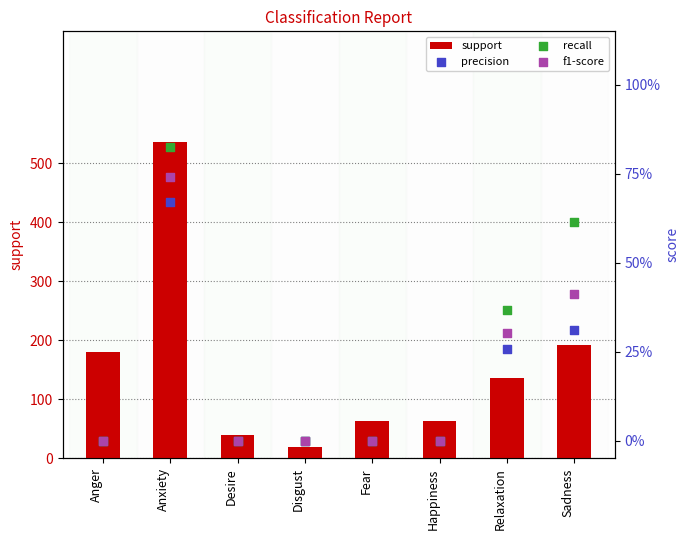

Which series has the largest total across all categories?

support